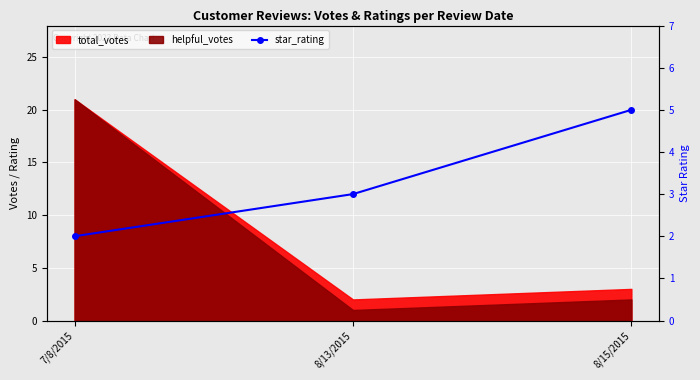

List the labels in order of value, smallest first.

7/8/2015, 8/13/2015, 8/15/2015